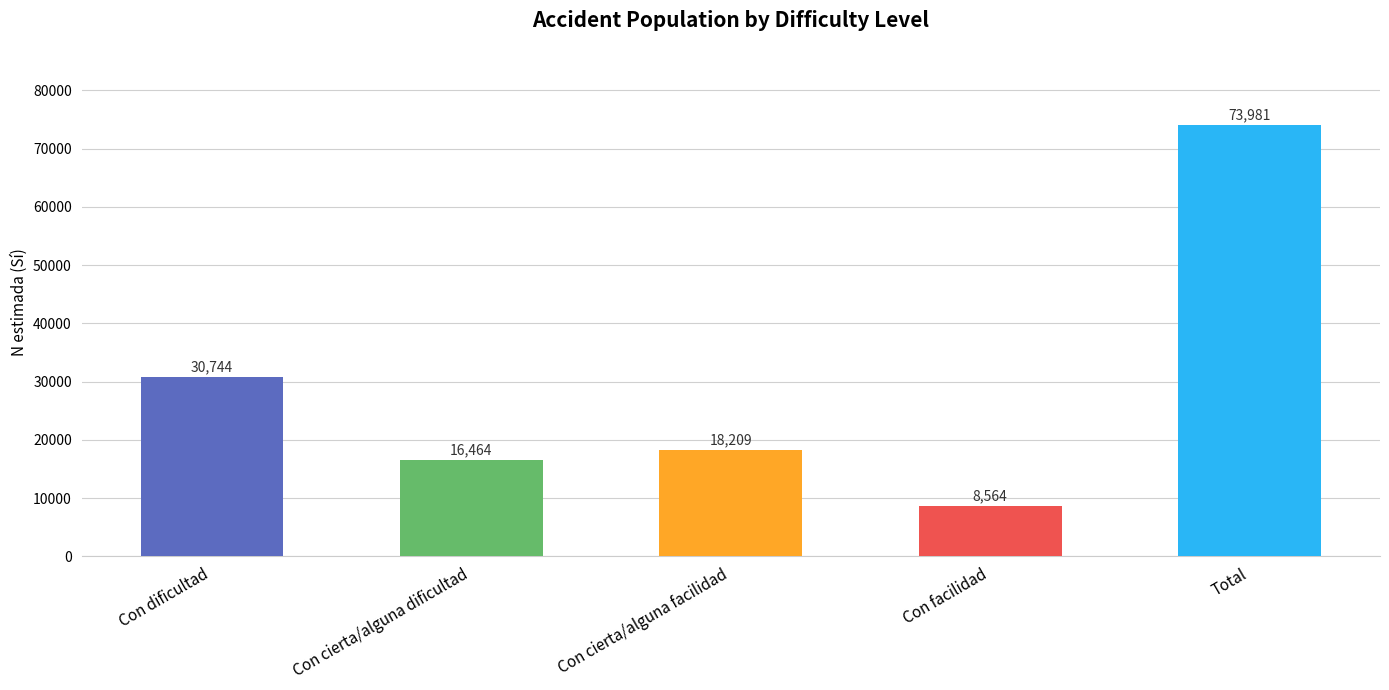

What is the sum of all values?

147962